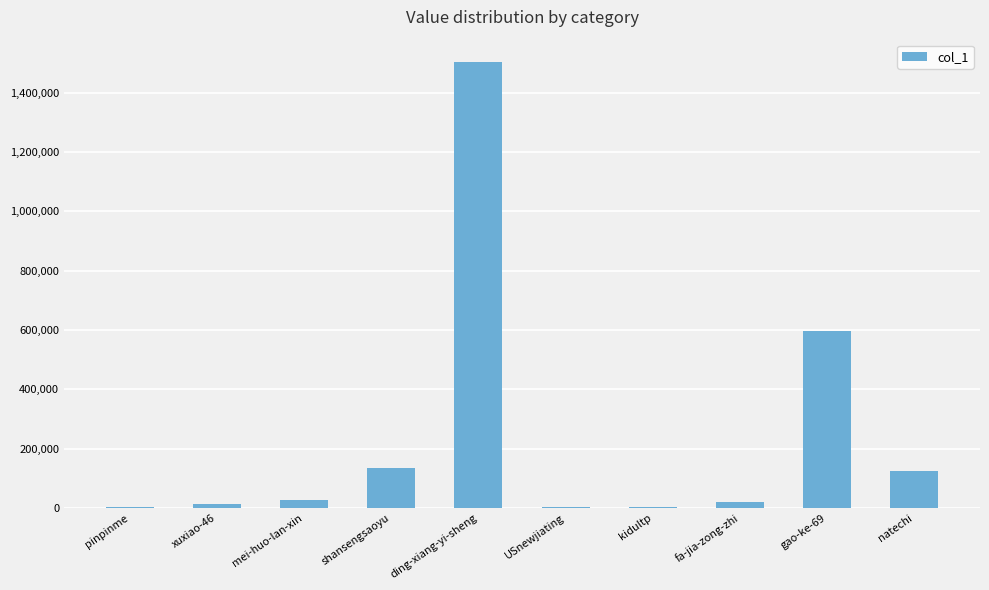

At which label is the value closest to 752215?

gao-ke-69